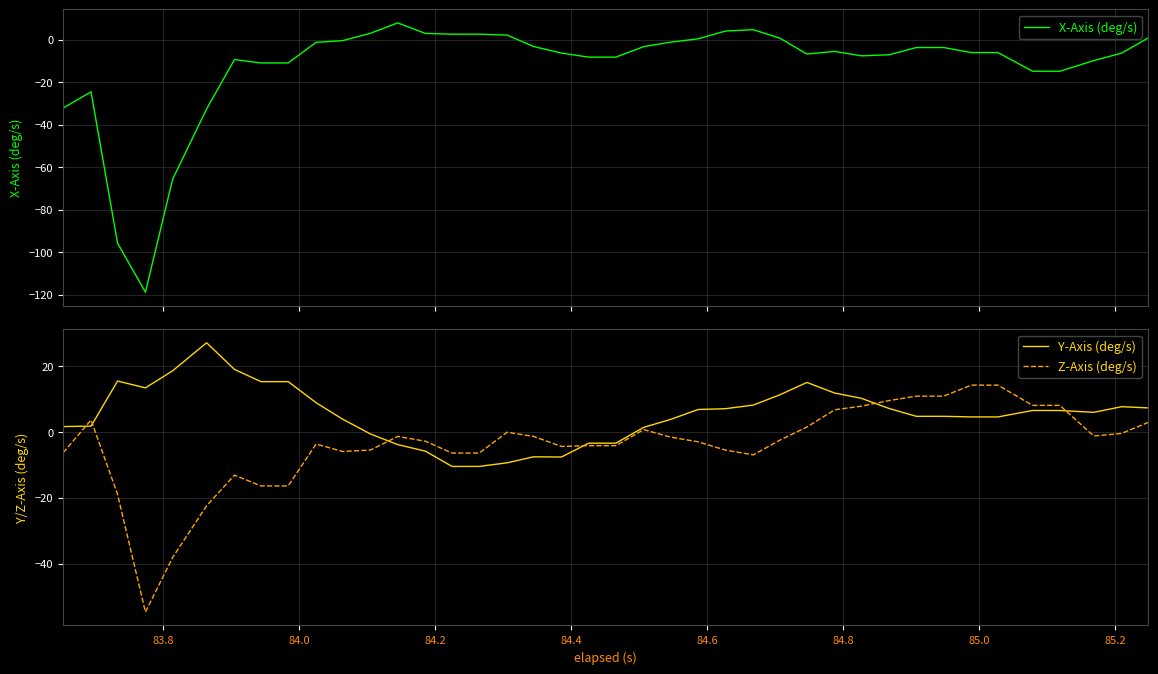

After their last crossing, which series has the higher values: Z-Axis (deg/s) or Y-Axis (deg/s)?

Y-Axis (deg/s)